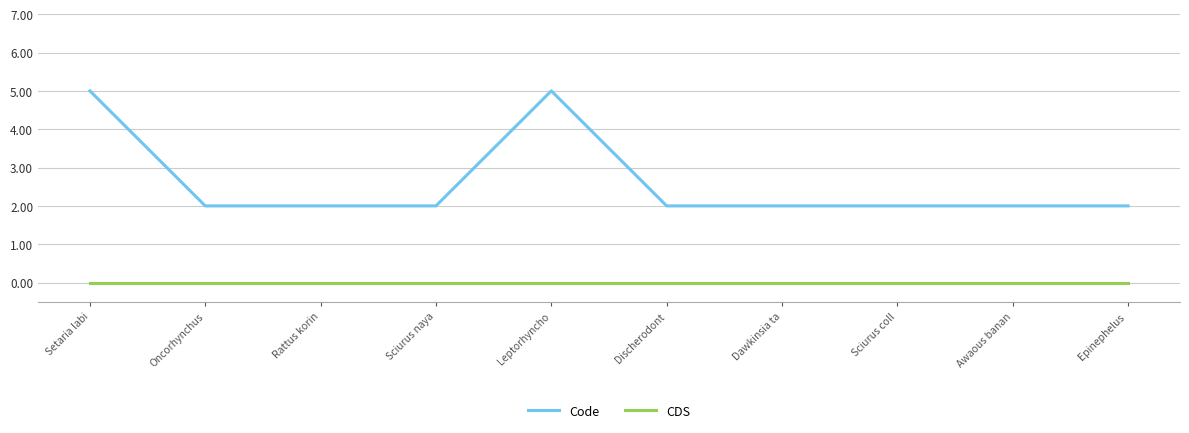

What position from the left is Epinephelus ?

10